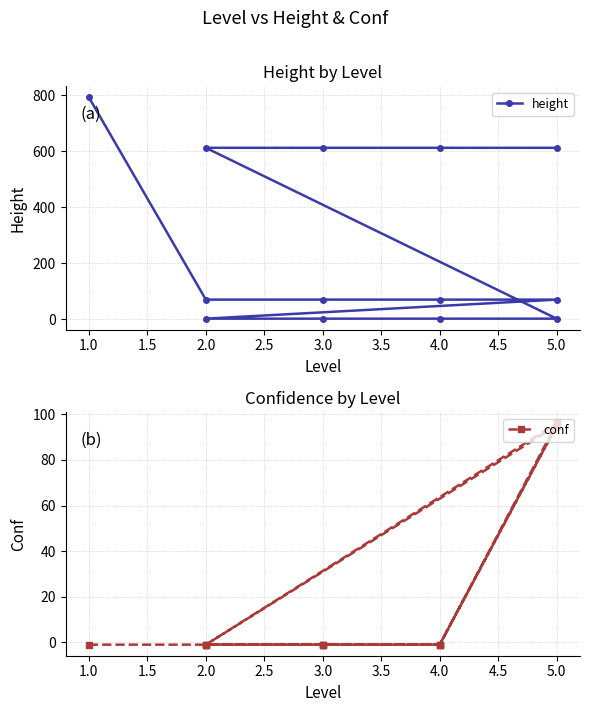

The conf series shows -1.5 at 3.0. True or false?

False